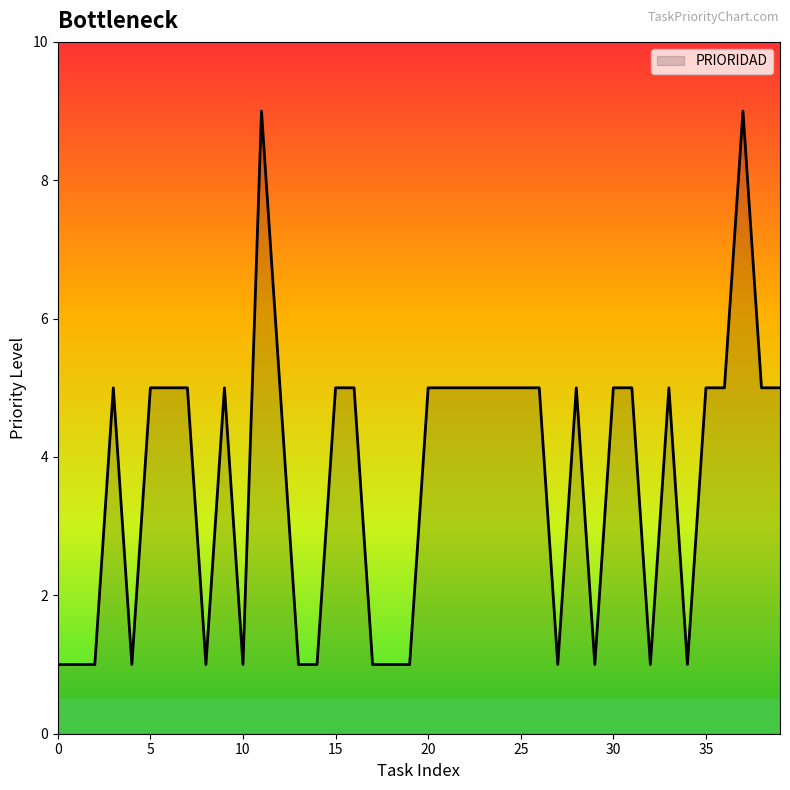

What is the maximum value shown in the chart?

9